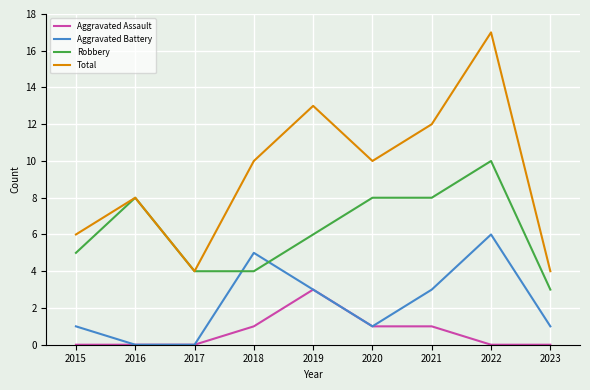

How many lines are shown in the chart?

4